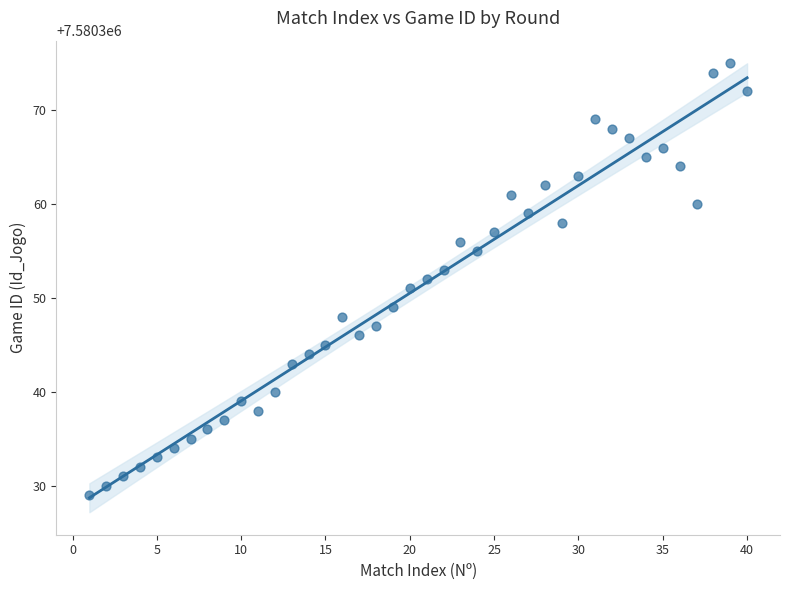

What is the range of Y values (max minus min)?

46